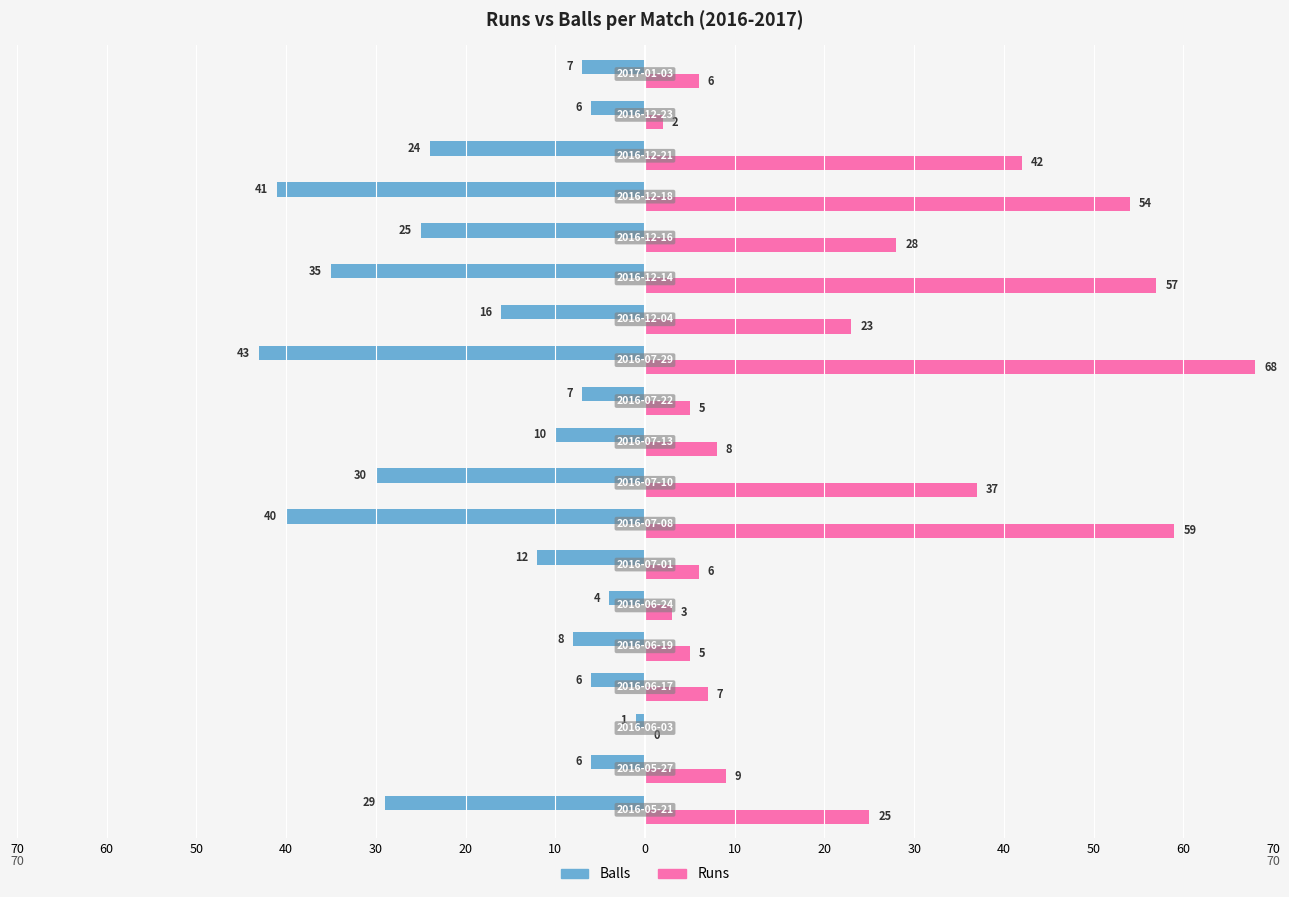

Reading left to right, extract all data points from this chart.

Balls: -29	-6	-1	-6	-8	-4	-12	-40	-30	-10	-7	-43	-16	-35	-25	-41	-24	-6	-7
Runs: 25	9	0	7	5	3	6	59	37	8	5	68	23	57	28	54	42	2	6